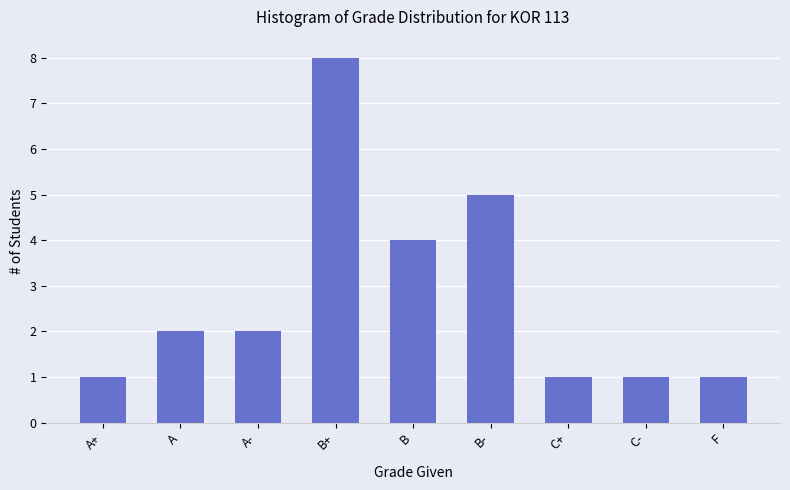

Reading right to left, list all the values displayed in this chart.

F=1	C-=1	C+=1	B-=5	B=4	B+=8	A-=2	A=2	A+=1